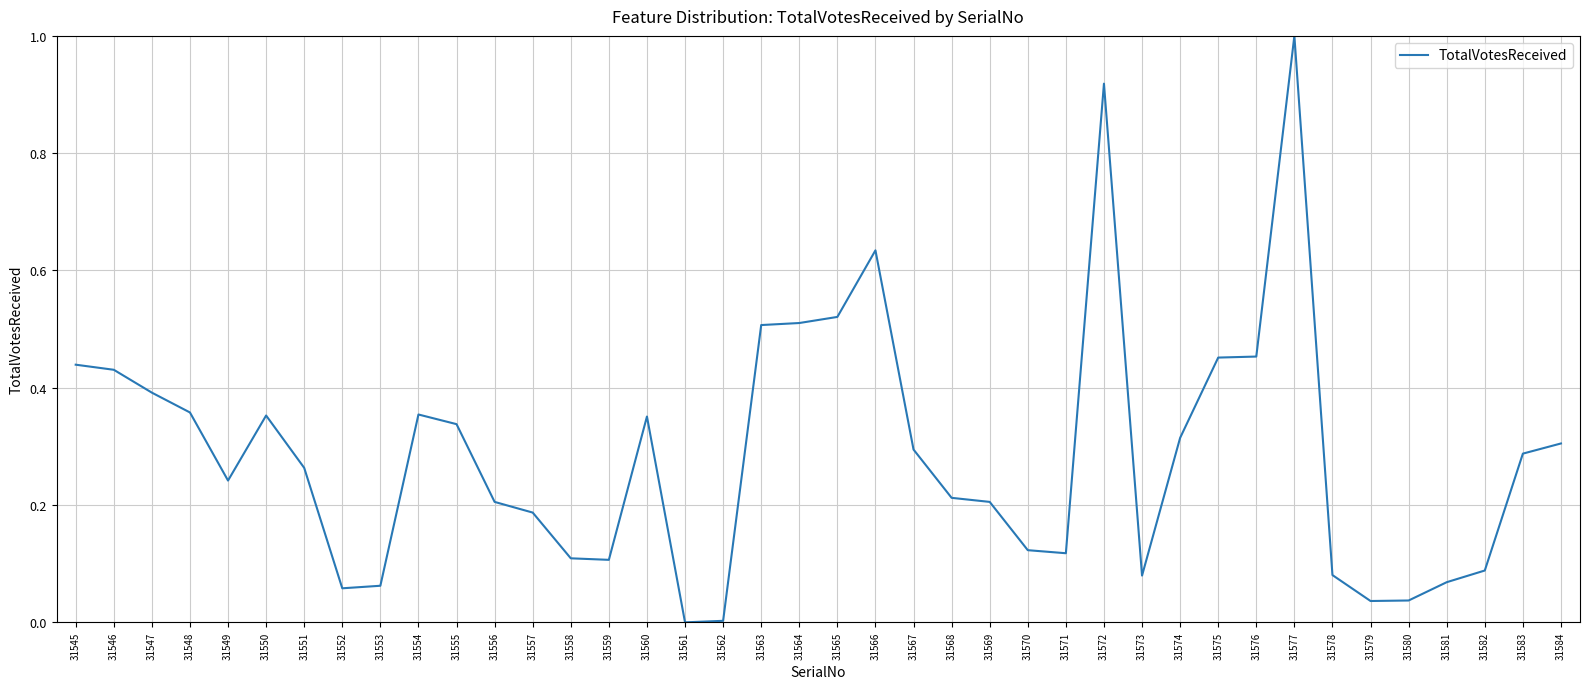

Which label corresponds to the largest value in the chart?

31577